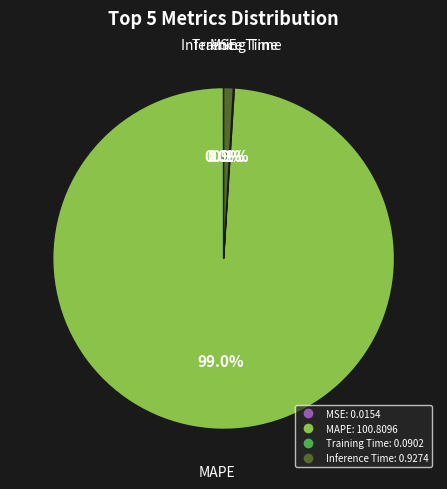

Which slice represents more than half of the pie?

MAPE